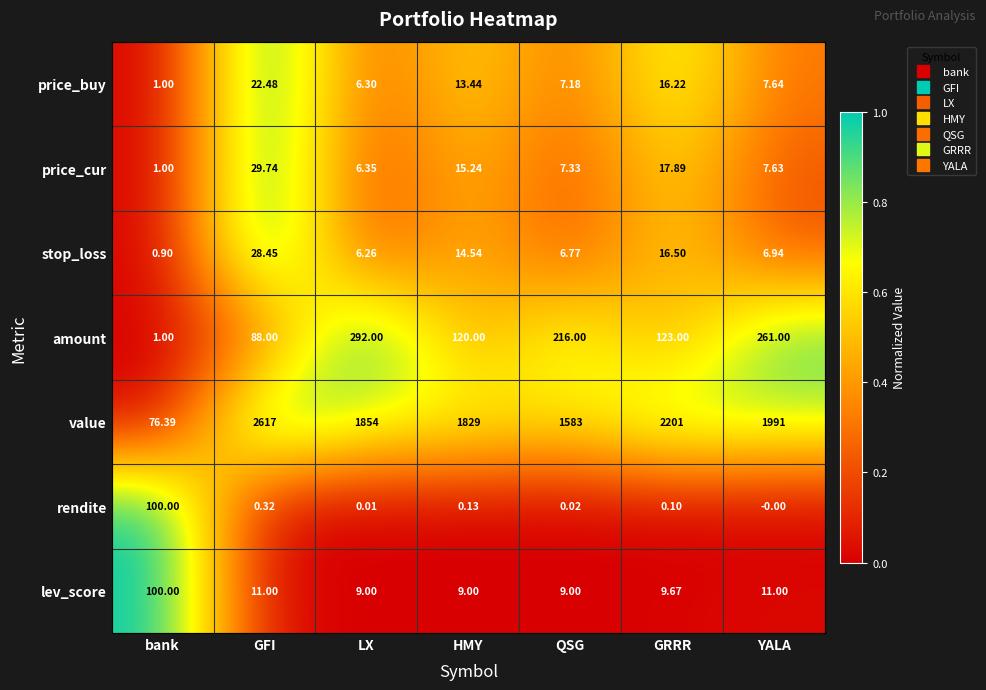

Which series has the largest total across all categories?

value